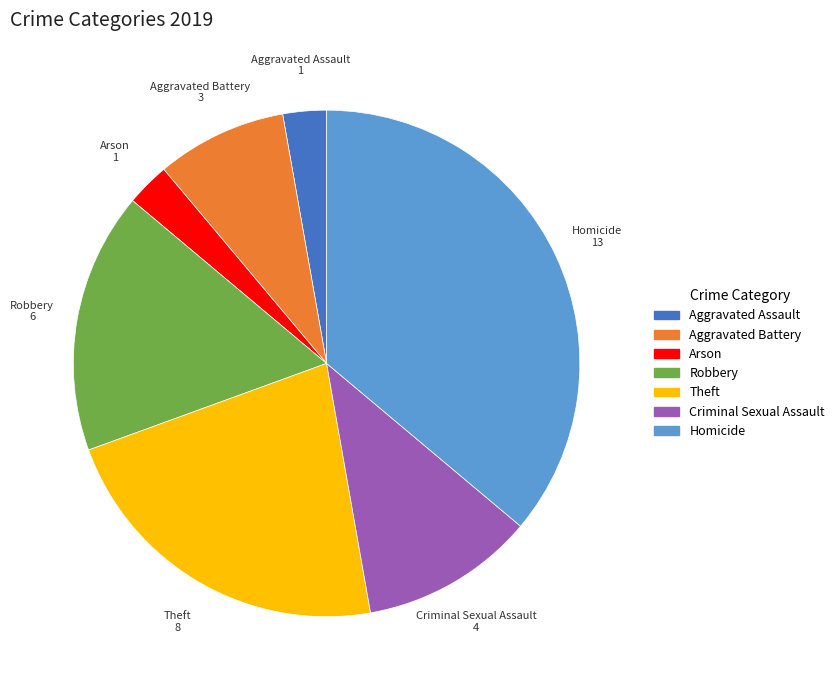

Between Theft and Homicide, which is larger?

Homicide